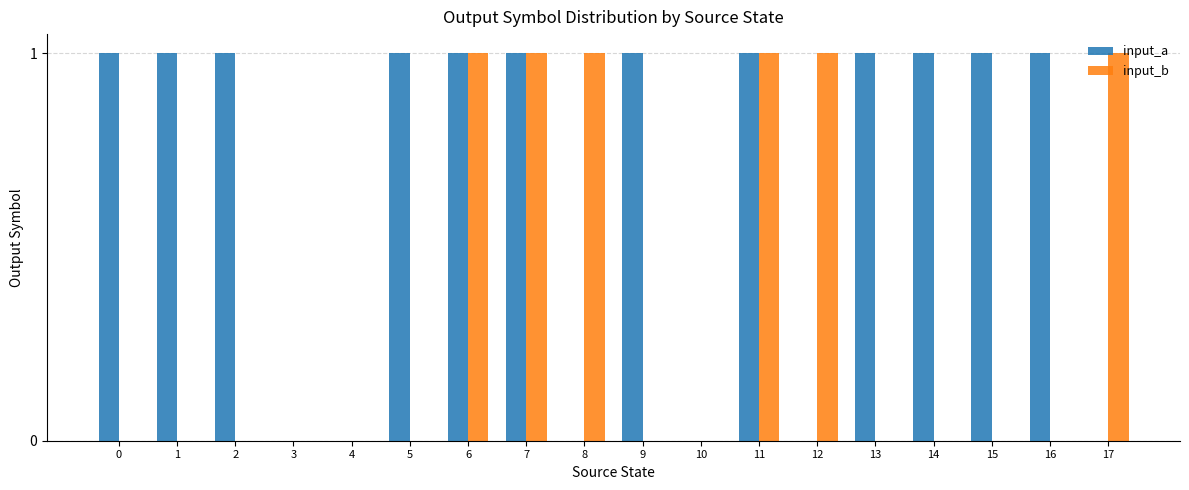

What is the sum of all input_b values?

6